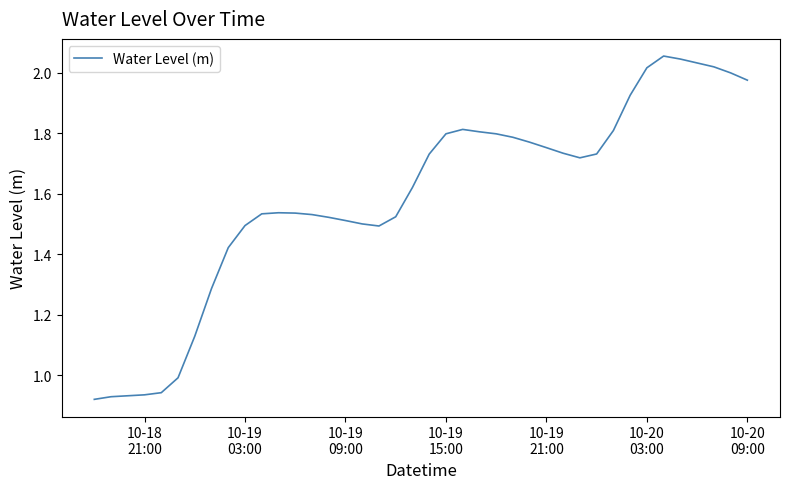

How many lines are shown in the chart?

1